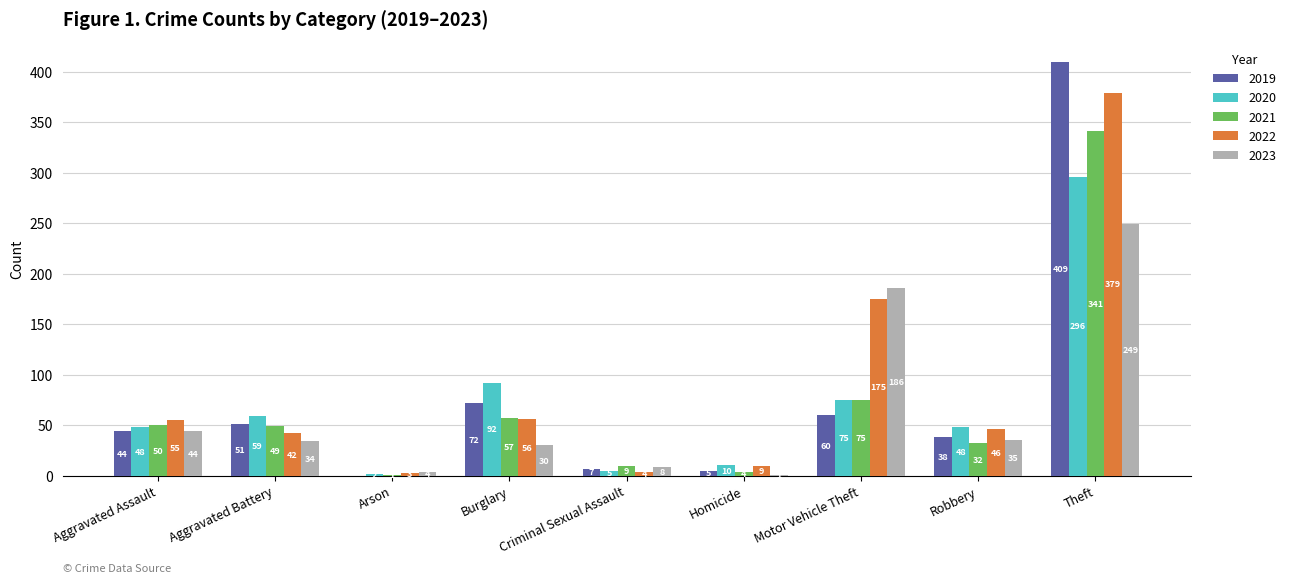

How many groups of bars are there?

9